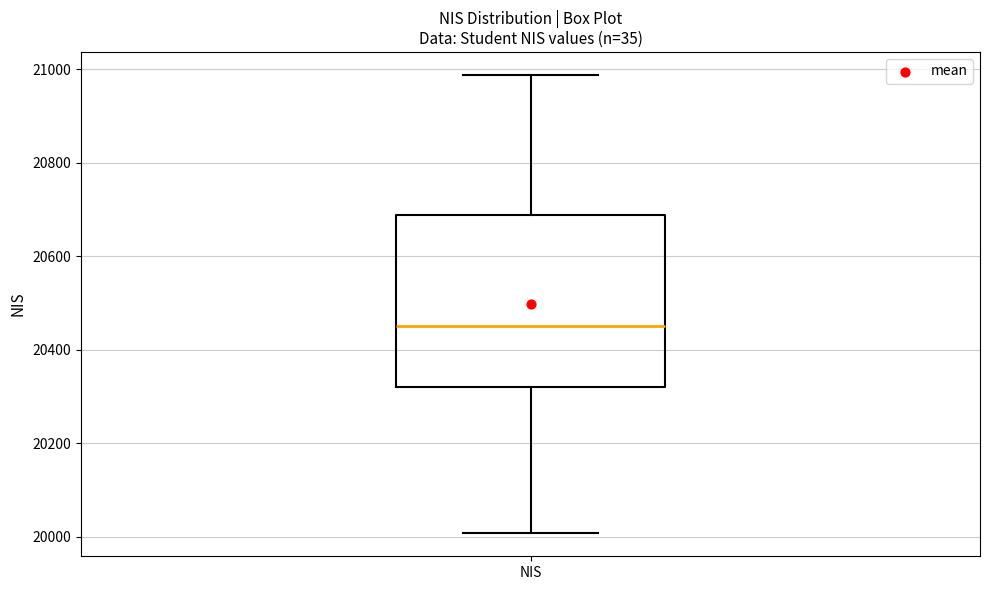

Transcribe this box plot: give where the median line is, the range the box spans, and where the two whiskers end, as read against the y-axis. The values are not printed on the chart, so give them approximately, as read against the axis.

median 20460, box 20320 to 20680, whiskers 20000 to 20980